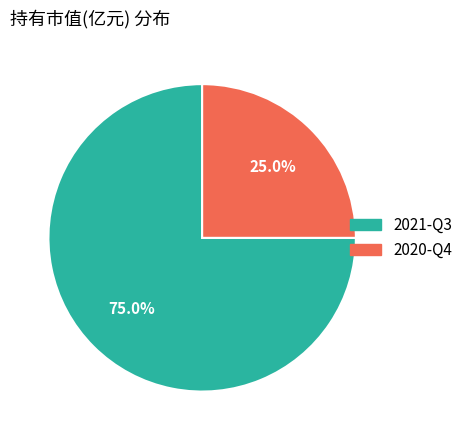

Does 2020-Q4 represent more than half of the total?

No